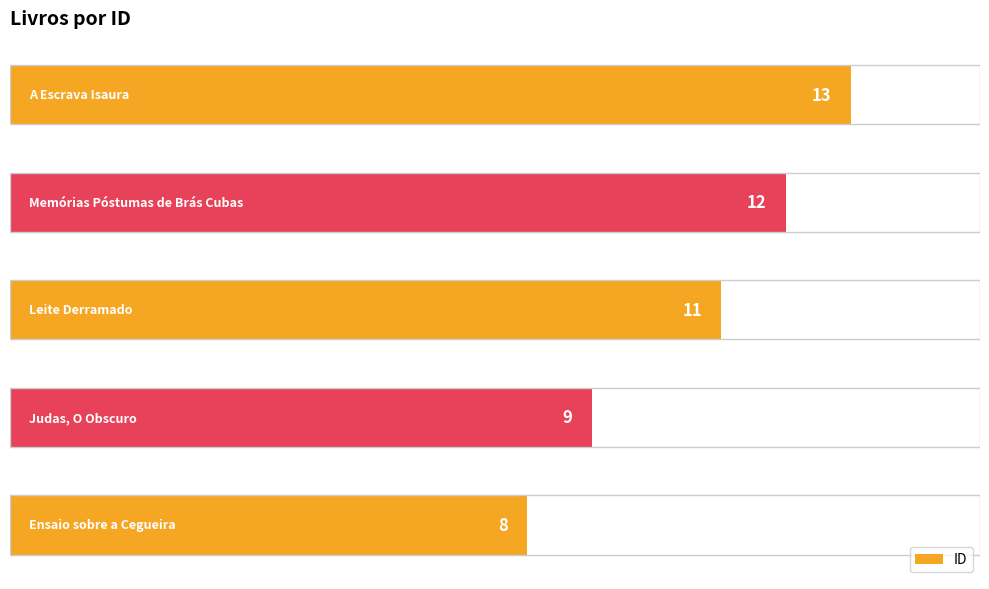

What is the average value?

11